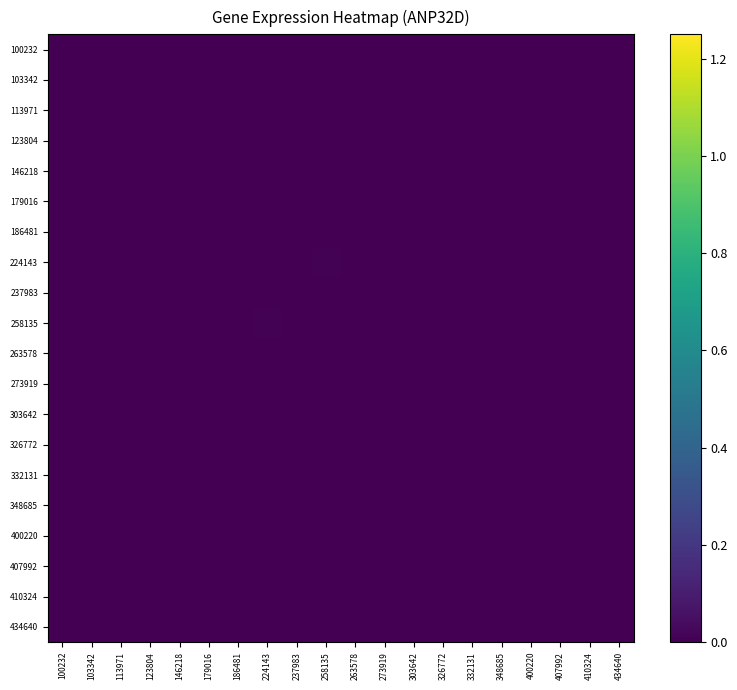

Rank the series by their maximum value, from lowest to highest.

100232, 103342, 113971, 123804, 146218, 179016, 186481, 237983, 263578, 273919, 326772, 332131, 348685, 400220, 407992, 410324, 434640, 303642, 224143, 258135